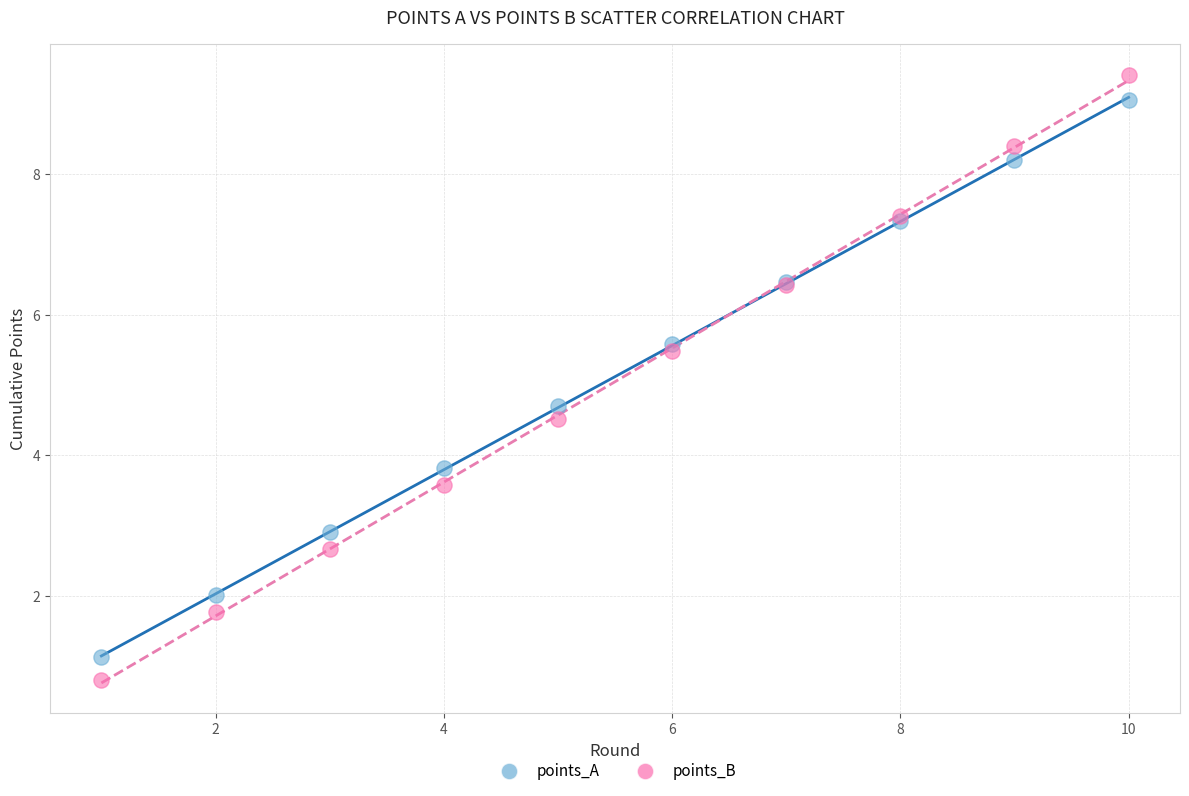

In the points_B series, what Y value is closest to 5?

4.5